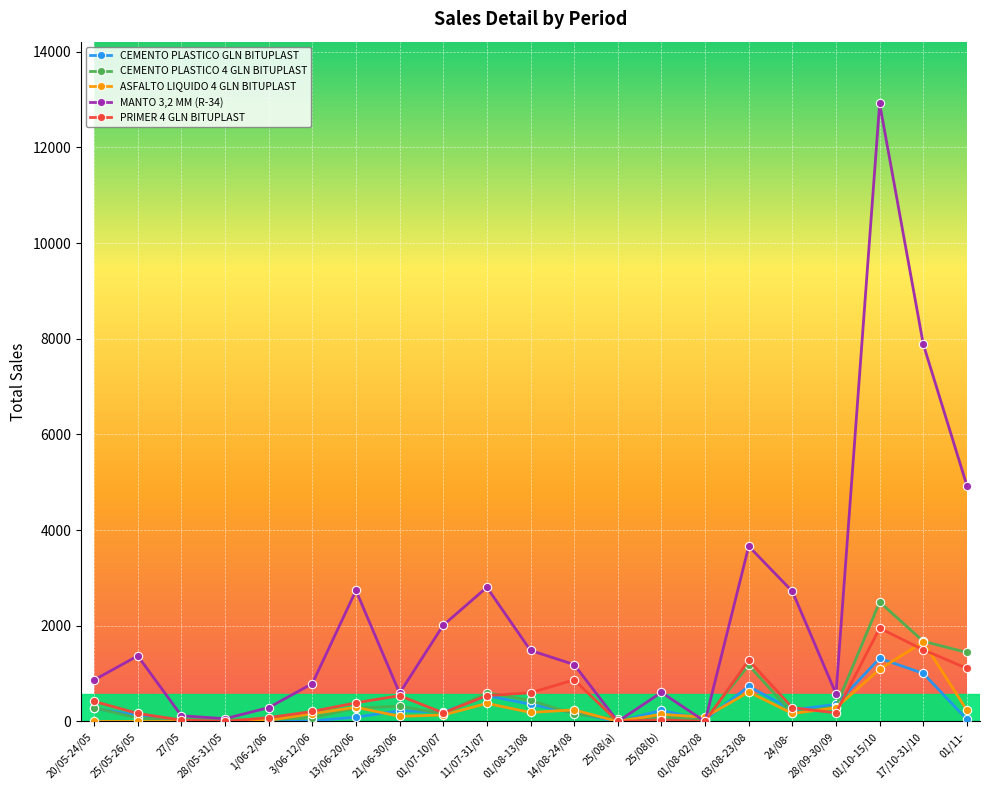

How many lines are shown in the chart?

5